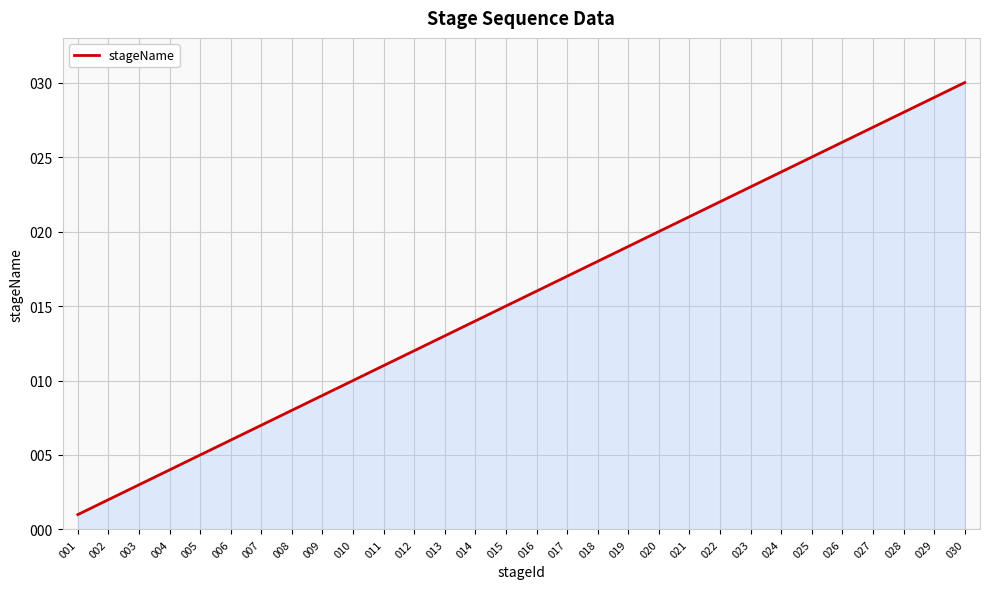

Reading left to right, transcribe all the data shown in this chart.

1	2	3	4	5	6	7	8	9	10	11	12	13	14	15	16	17	18	19	20	21	22	23	24	25	26	27	28	29	30